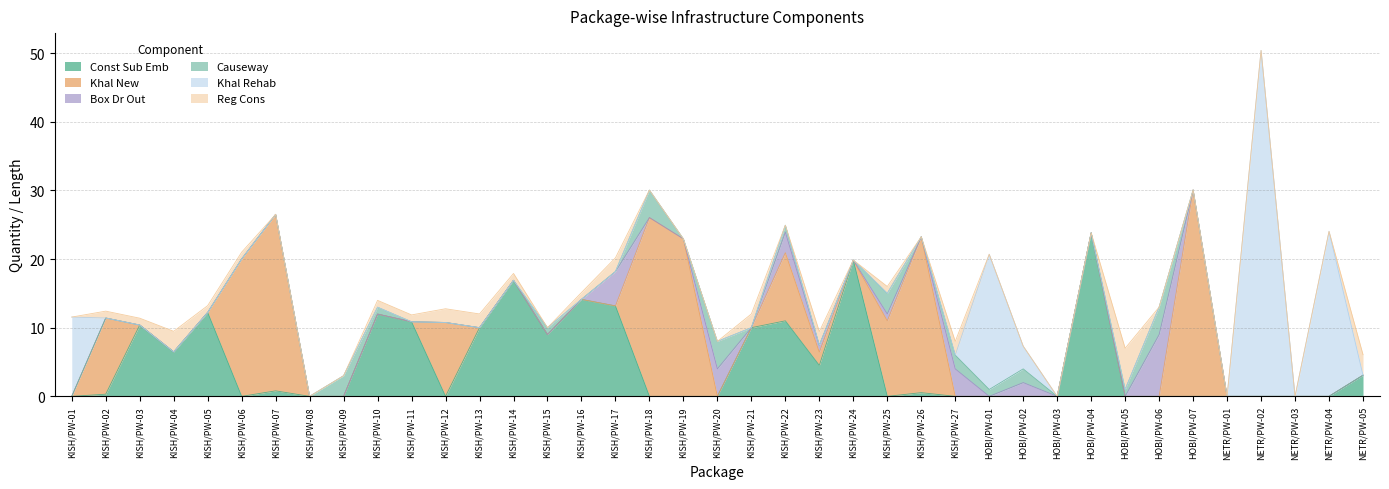

Reading left to right, transcribe all the data shown in this chart.

Const Sub Emb: KISH/PW-01=0.0	KISH/PW-02=0.3	KISH/PW-03=10.4	KISH/PW-04=6.5	KISH/PW-05=12.2	KISH/PW-06=0.0	KISH/PW-07=0.8	KISH/PW-08=0.0	KISH/PW-09=0.0	KISH/PW-10=12.0	KISH/PW-11=10.9	KISH/PW-12=0.0	KISH/PW-13=10.0	KISH/PW-14=16.9	KISH/PW-15=9.0	KISH/PW-16=14.1	KISH/PW-17=13.2	KISH/PW-18=0.0	KISH/PW-19=0.0	KISH/PW-20=0.0	KISH/PW-21=10.0	KISH/PW-22=11.0	KISH/PW-23=4.5	KISH/PW-24=19.8	KISH/PW-25=0.0	KISH/PW-26=0.5	KISH/PW-27=0.0	HOBI/PW-01=0.0	HOBI/PW-02=0.0	HOBI/PW-03=0.0	HOBI/PW-04=23.8	HOBI/PW-05=0.0	HOBI/PW-06=0.0	HOBI/PW-07=0.0	NETR/PW-01=0.0	NETR/PW-02=0.0	NETR/PW-03=0.0	NETR/PW-04=0.0	NETR/PW-05=3.1
Khal New: KISH/PW-01=0.0	KISH/PW-02=11.1	KISH/PW-03=0.0	KISH/PW-04=0.0	KISH/PW-05=0.0	KISH/PW-06=20.0	KISH/PW-07=25.7	KISH/PW-08=0.0	KISH/PW-09=0.0	KISH/PW-10=0.0	KISH/PW-11=0.0	KISH/PW-12=10.8	KISH/PW-13=0.0	KISH/PW-14=0.0	KISH/PW-15=0.0	KISH/PW-16=0.0	KISH/PW-17=0.0	KISH/PW-18=26.0	KISH/PW-19=22.9	KISH/PW-20=0.0	KISH/PW-21=0.0	KISH/PW-22=9.9	KISH/PW-23=1.9	KISH/PW-24=0.0	KISH/PW-25=11.0	KISH/PW-26=22.7	KISH/PW-27=0.0	HOBI/PW-01=0.0	HOBI/PW-02=0.0	HOBI/PW-03=0.0	HOBI/PW-04=0.0	HOBI/PW-05=0.0	HOBI/PW-06=0.0	HOBI/PW-07=30.1	NETR/PW-01=0.0	NETR/PW-02=0.0	NETR/PW-03=0.0	NETR/PW-04=0.0	NETR/PW-05=0.0
Box Dr Out: KISH/PW-01=0.0	KISH/PW-02=0.0	KISH/PW-03=0.0	KISH/PW-04=0.0	KISH/PW-05=0.0	KISH/PW-06=0.0	KISH/PW-07=0.0	KISH/PW-08=0.0	KISH/PW-09=0.0	KISH/PW-10=0.0	KISH/PW-11=0.0	KISH/PW-12=0.0	KISH/PW-13=0.0	KISH/PW-14=0.0	KISH/PW-15=0.0	KISH/PW-16=0.0	KISH/PW-17=5.0	KISH/PW-18=0.0	KISH/PW-19=0.0	KISH/PW-20=4.0	KISH/PW-21=0.0	KISH/PW-22=3.0	KISH/PW-23=1.0	KISH/PW-24=0.0	KISH/PW-25=1.0	KISH/PW-26=0.0	KISH/PW-27=4.0	HOBI/PW-01=0.0	HOBI/PW-02=2.0	HOBI/PW-03=0.0	HOBI/PW-04=0.0	HOBI/PW-05=0.0	HOBI/PW-06=9.0	HOBI/PW-07=0.0	NETR/PW-01=0.0	NETR/PW-02=0.0	NETR/PW-03=0.0	NETR/PW-04=0.0	NETR/PW-05=0.0
Causeway: KISH/PW-01=0.0	KISH/PW-02=0.0	KISH/PW-03=0.0	KISH/PW-04=0.0	KISH/PW-05=0.0	KISH/PW-06=0.0	KISH/PW-07=0.0	KISH/PW-08=0.0	KISH/PW-09=3.0	KISH/PW-10=1.0	KISH/PW-11=0.0	KISH/PW-12=0.0	KISH/PW-13=0.0	KISH/PW-14=0.0	KISH/PW-15=1.0	KISH/PW-16=0.0	KISH/PW-17=0.0	KISH/PW-18=4.0	KISH/PW-19=0.0	KISH/PW-20=4.0	KISH/PW-21=0.0	KISH/PW-22=1.0	KISH/PW-23=0.0	KISH/PW-24=0.0	KISH/PW-25=3.0	KISH/PW-26=0.0	KISH/PW-27=2.0	HOBI/PW-01=1.0	HOBI/PW-02=2.0	HOBI/PW-03=0.0	HOBI/PW-04=0.0	HOBI/PW-05=1.0	HOBI/PW-06=4.0	HOBI/PW-07=0.0	NETR/PW-01=0.0	NETR/PW-02=0.0	NETR/PW-03=0.0	NETR/PW-04=0.0	NETR/PW-05=0.0
Khal Rehab: KISH/PW-01=11.5	KISH/PW-02=0.0	KISH/PW-03=0.0	KISH/PW-04=0.0	KISH/PW-05=0.0	KISH/PW-06=0.0	KISH/PW-07=0.0	KISH/PW-08=0.0	KISH/PW-09=0.0	KISH/PW-10=0.0	KISH/PW-11=0.0	KISH/PW-12=0.0	KISH/PW-13=0.0	KISH/PW-14=0.0	KISH/PW-15=0.0	KISH/PW-16=0.0	KISH/PW-17=0.0	KISH/PW-18=0.0	KISH/PW-19=0.0	KISH/PW-20=0.0	KISH/PW-21=0.0	KISH/PW-22=0.0	KISH/PW-23=0.0	KISH/PW-24=0.0	KISH/PW-25=0.0	KISH/PW-26=0.0	KISH/PW-27=0.0	HOBI/PW-01=19.7	HOBI/PW-02=3.3	HOBI/PW-03=0.0	HOBI/PW-04=0.0	HOBI/PW-05=0.0	HOBI/PW-06=0.0	HOBI/PW-07=0.0	NETR/PW-01=0.0	NETR/PW-02=50.4	NETR/PW-03=0.0	NETR/PW-04=24.0	NETR/PW-05=0.0
Reg Cons: KISH/PW-01=0.0	KISH/PW-02=1.0	KISH/PW-03=1.0	KISH/PW-04=3.0	KISH/PW-05=1.0	KISH/PW-06=1.0	KISH/PW-07=0.0	KISH/PW-08=0.0	KISH/PW-09=0.0	KISH/PW-10=1.0	KISH/PW-11=1.0	KISH/PW-12=2.0	KISH/PW-13=2.0	KISH/PW-14=1.0	KISH/PW-15=0.0	KISH/PW-16=1.0	KISH/PW-17=2.0	KISH/PW-18=0.0	KISH/PW-19=0.0	KISH/PW-20=0.0	KISH/PW-21=2.0	KISH/PW-22=0.0	KISH/PW-23=2.0	KISH/PW-24=0.0	KISH/PW-25=1.0	KISH/PW-26=0.0	KISH/PW-27=2.0	HOBI/PW-01=0.0	HOBI/PW-02=0.0	HOBI/PW-03=0.0	HOBI/PW-04=0.0	HOBI/PW-05=6.0	HOBI/PW-06=0.0	HOBI/PW-07=0.0	NETR/PW-01=0.0	NETR/PW-02=0.0	NETR/PW-03=0.0	NETR/PW-04=0.0	NETR/PW-05=3.0